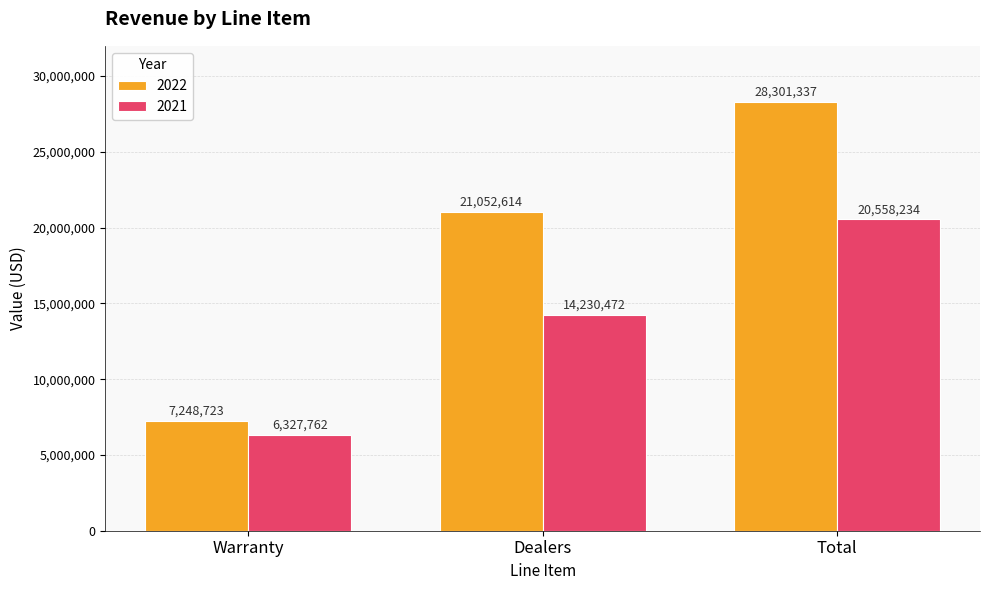

What is the average value of the 2022 series?

18867558